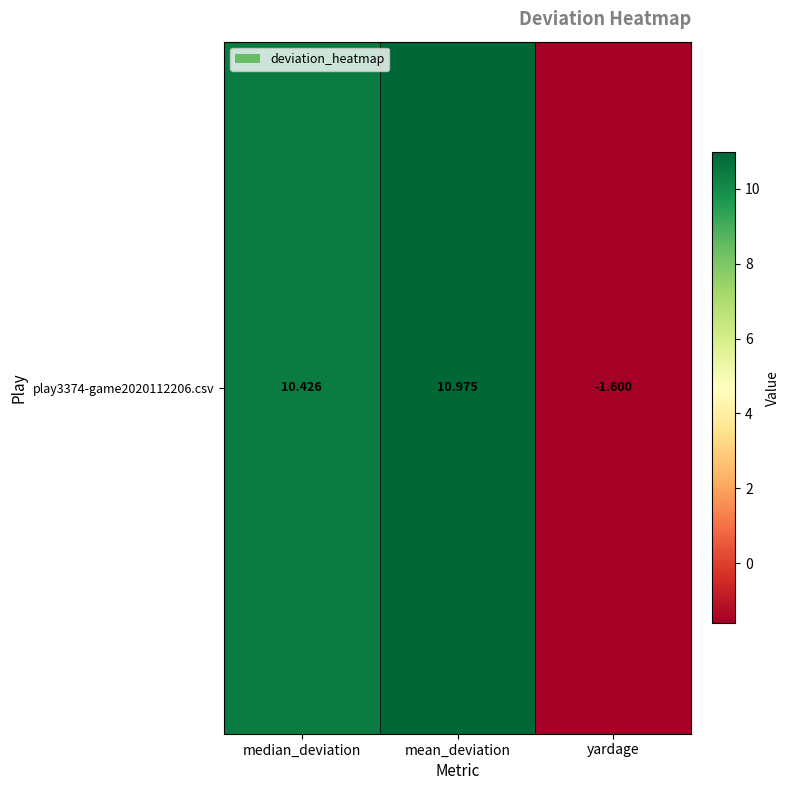

Reading left to right, what are all the values shown in this chart?

10.4	11.0	-1.6